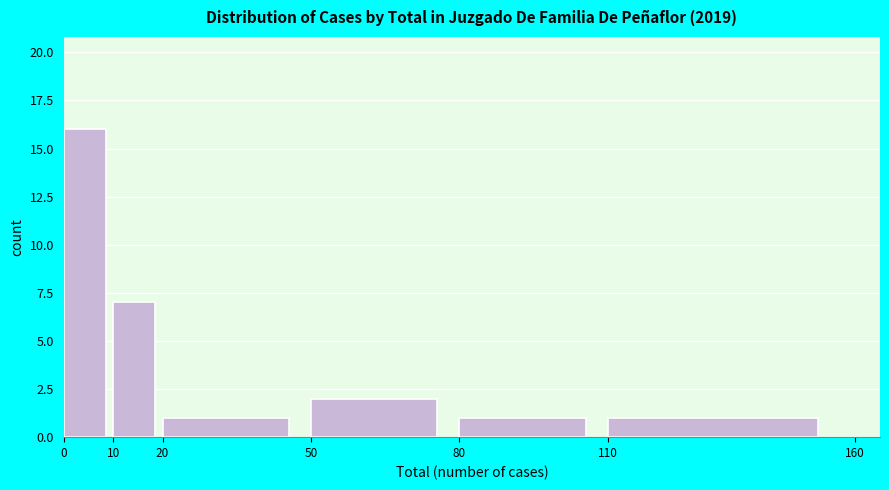

Reading left to right, list every bar in this chart as the range it spans on the x-axis followed by its height. The values are not printed on the chart, so give them approximately, as read against the axis.

0 to 10: 16
10 to 20: 7
20 to 50: 1
50 to 80: 2
80 to 110: 1
110 to 160: 1